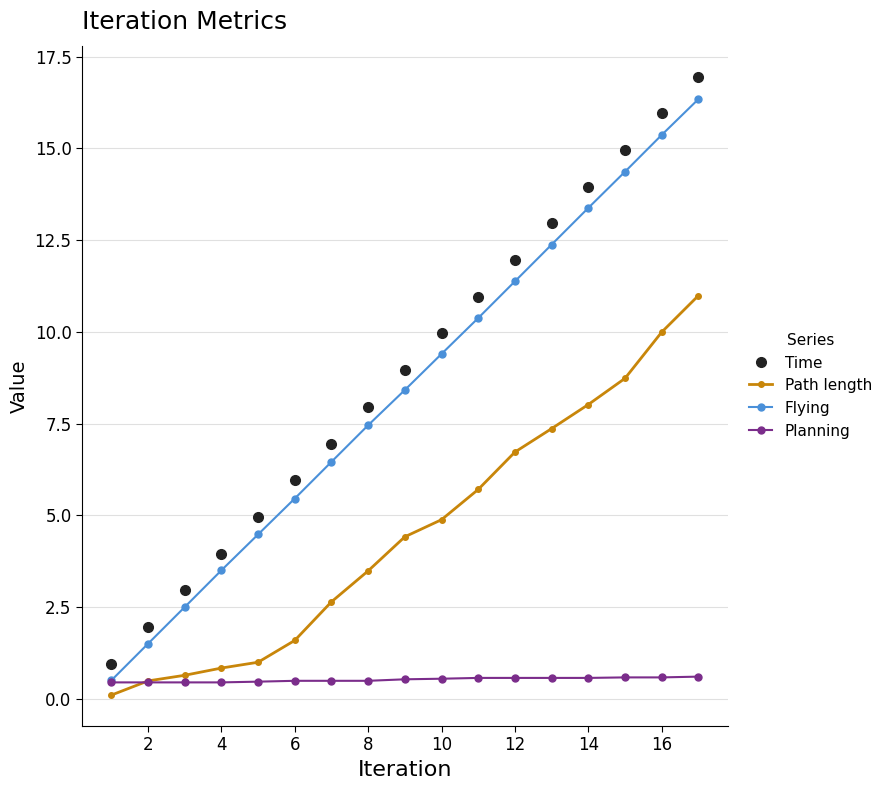

What is the value of the Flying point at the 17th from the left?

16.3